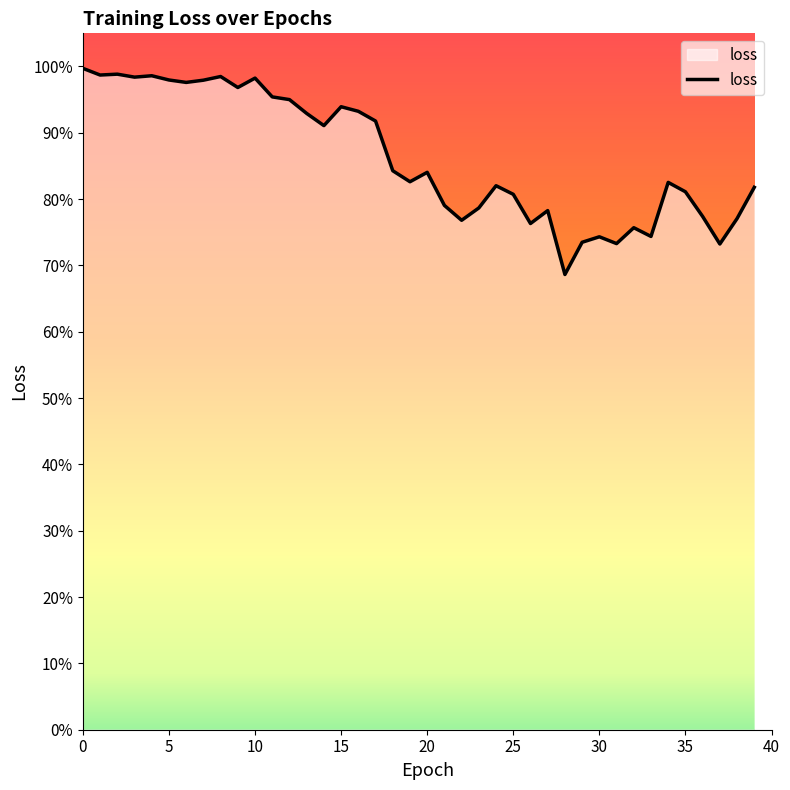

Does the chart display data point markers on the line(s)?

No